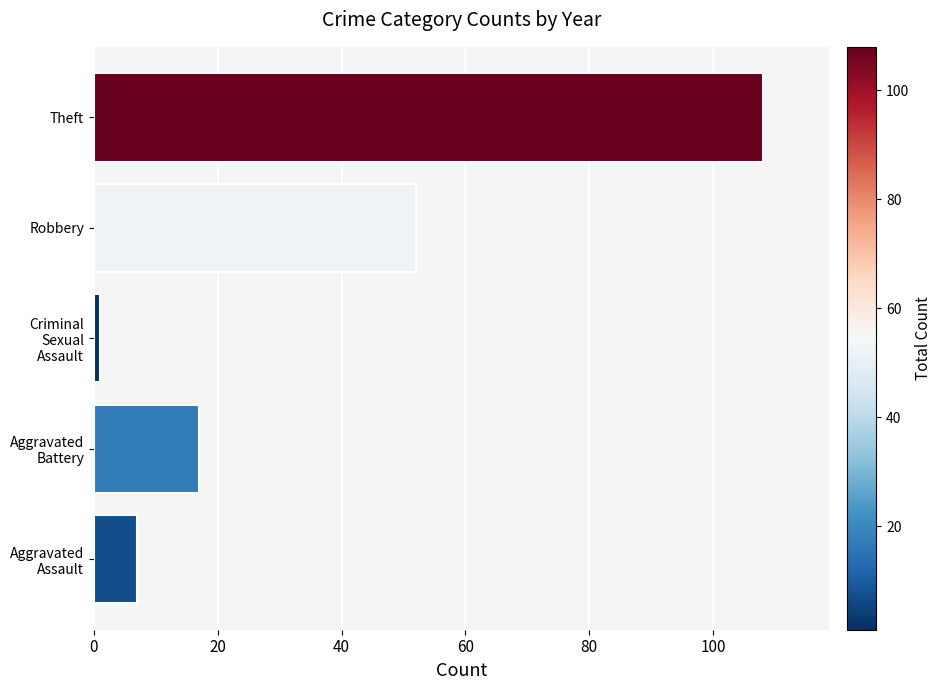

Which label corresponds to the largest value in the chart?

Theft